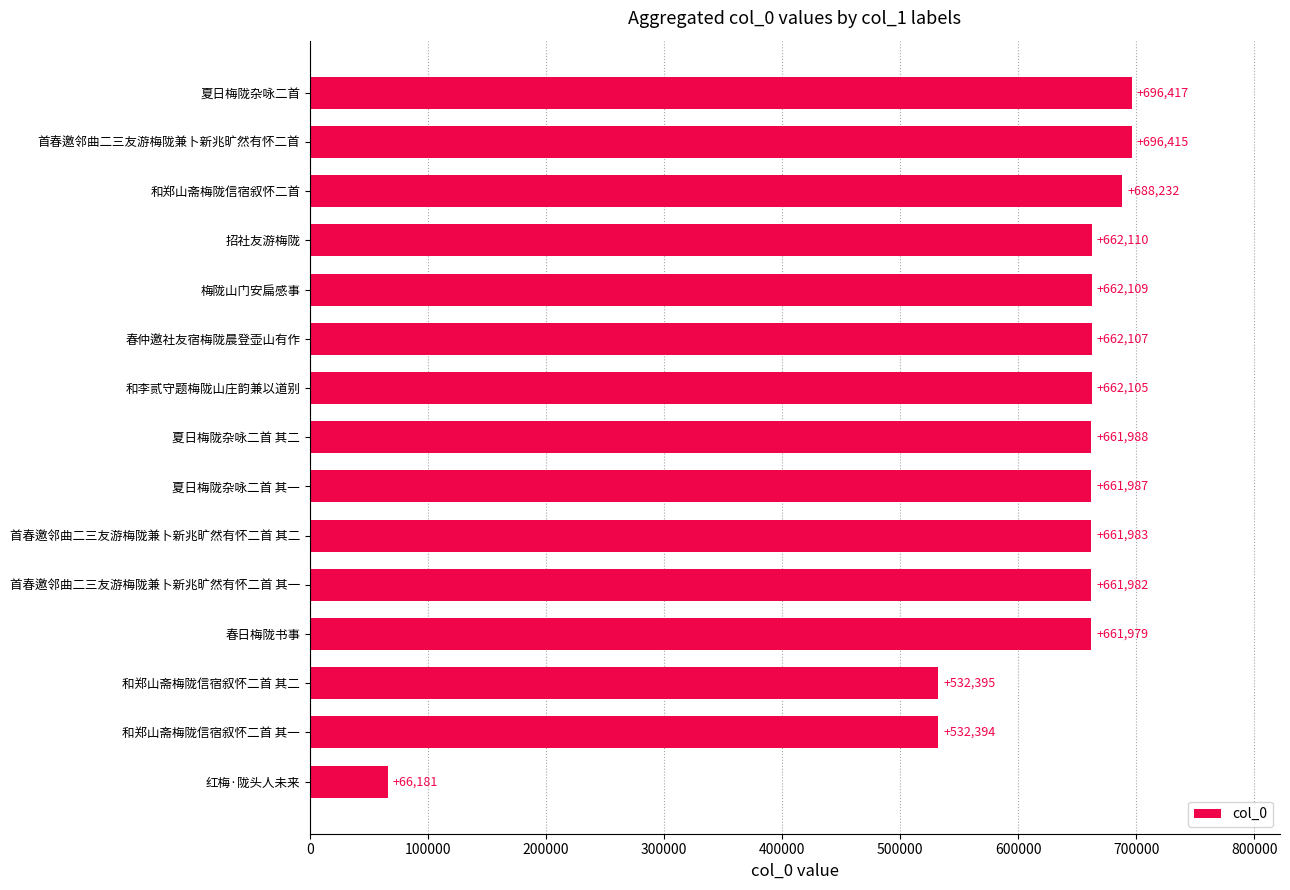

What is the difference between the maximum and minimum values?

630236